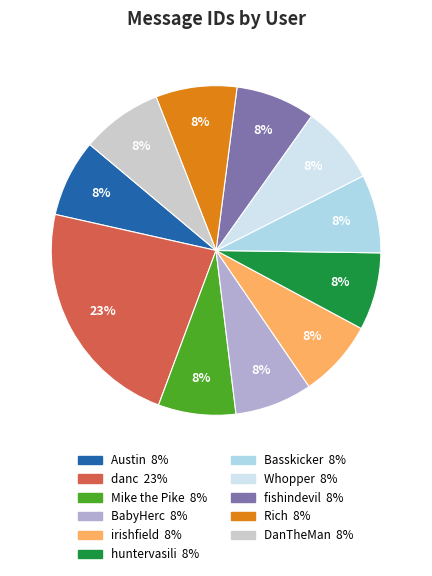

How many slices are in this pie chart?

11